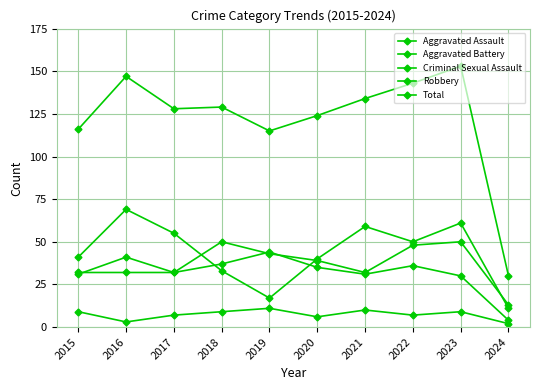

How many data points does each series have?

10